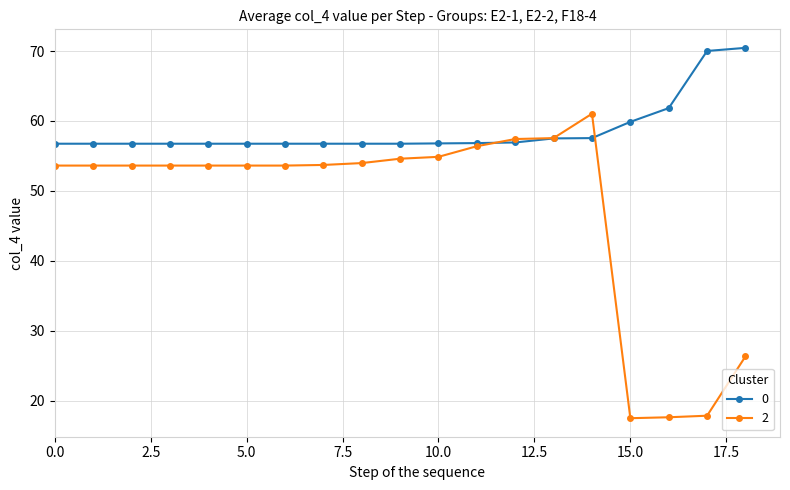

Is this an area chart (filled region under the line)?

No